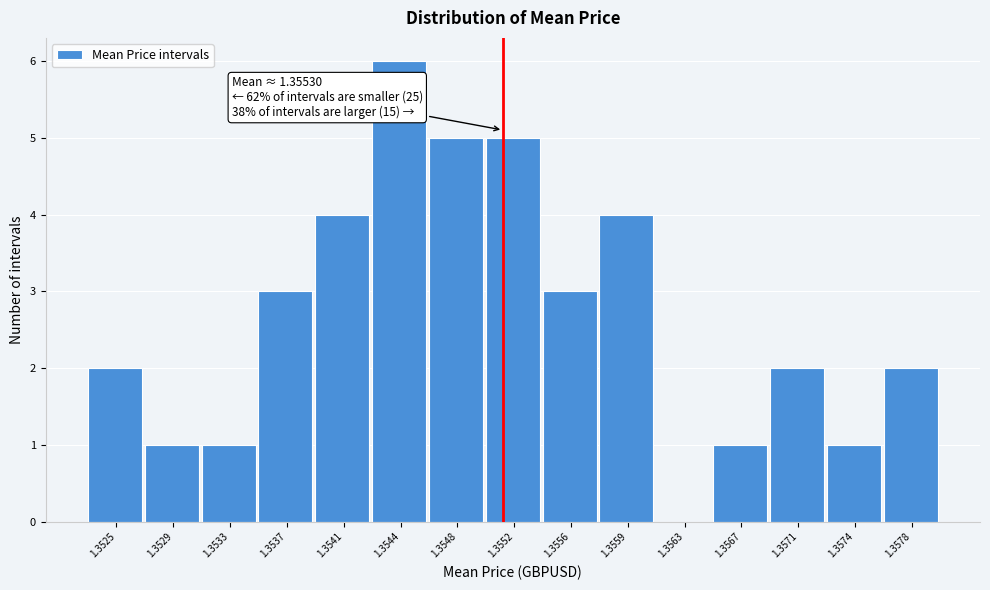

Reading right to left, what are all the values shown in this chart?

1.3578=2	1.3574=1	1.3571=2	1.3567=1	1.3563=0	1.3559=4	1.3556=3	1.3552=5	1.3548=5	1.3544=6	1.3541=4	1.3537=3	1.3533=1	1.3529=1	1.3525=2